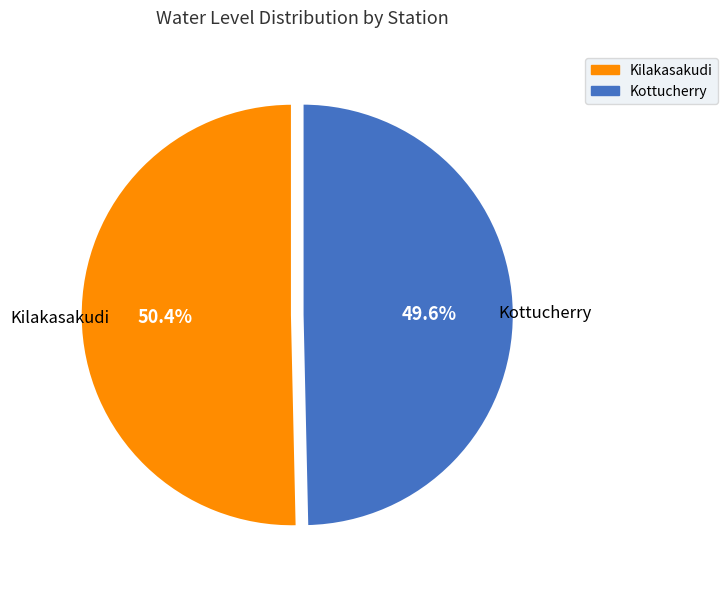

How many slices are in this pie chart?

2